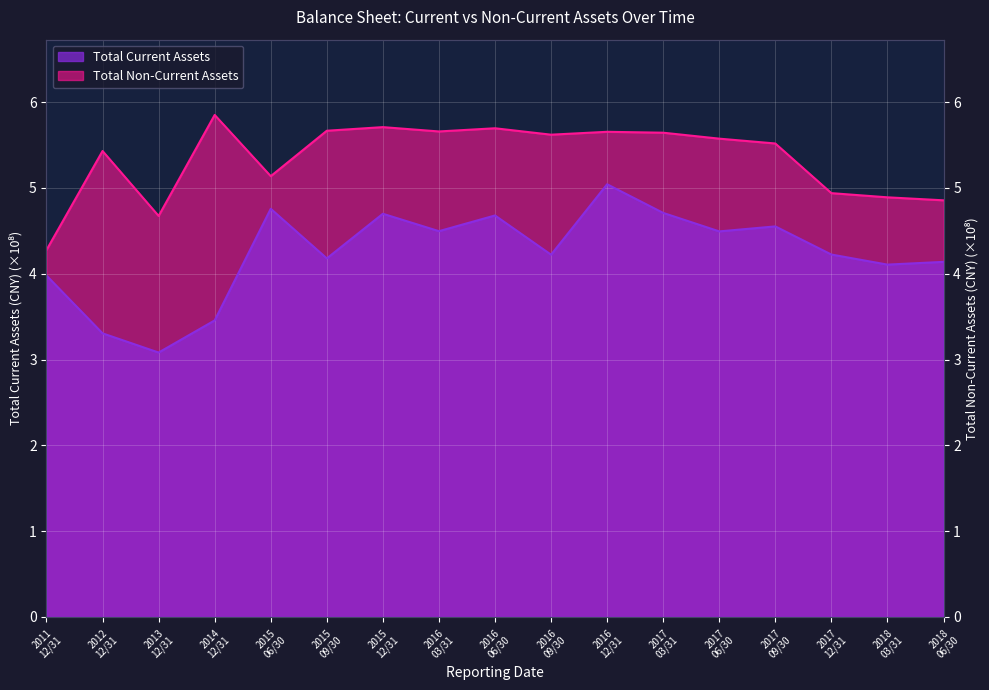

How many lines are shown in the chart?

2